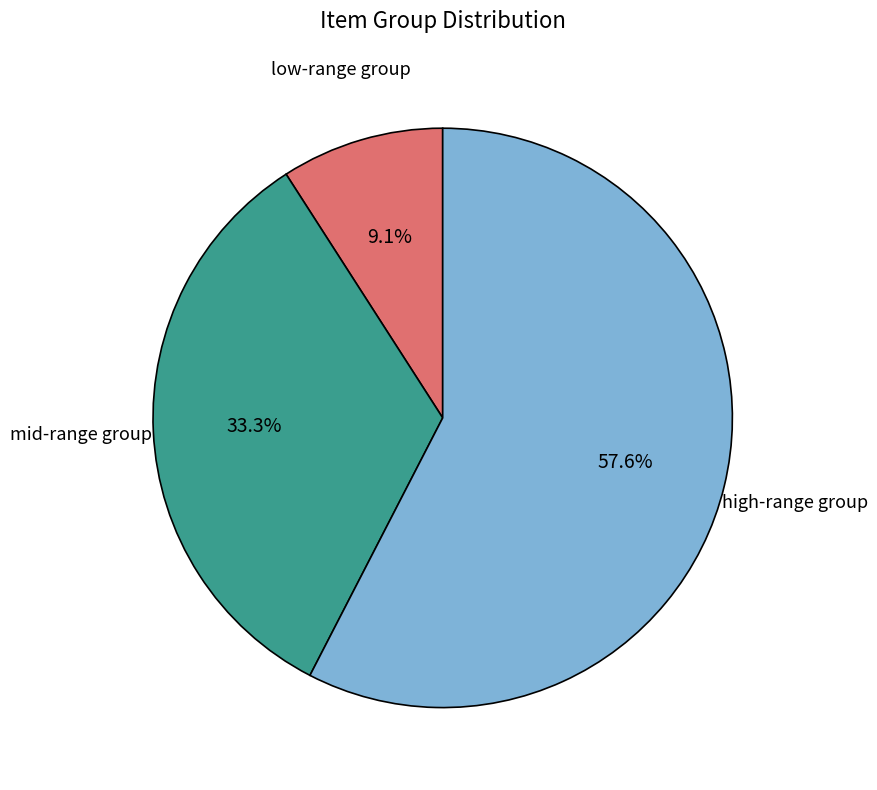

What portion of the pie excludes high-range group?

42.4%